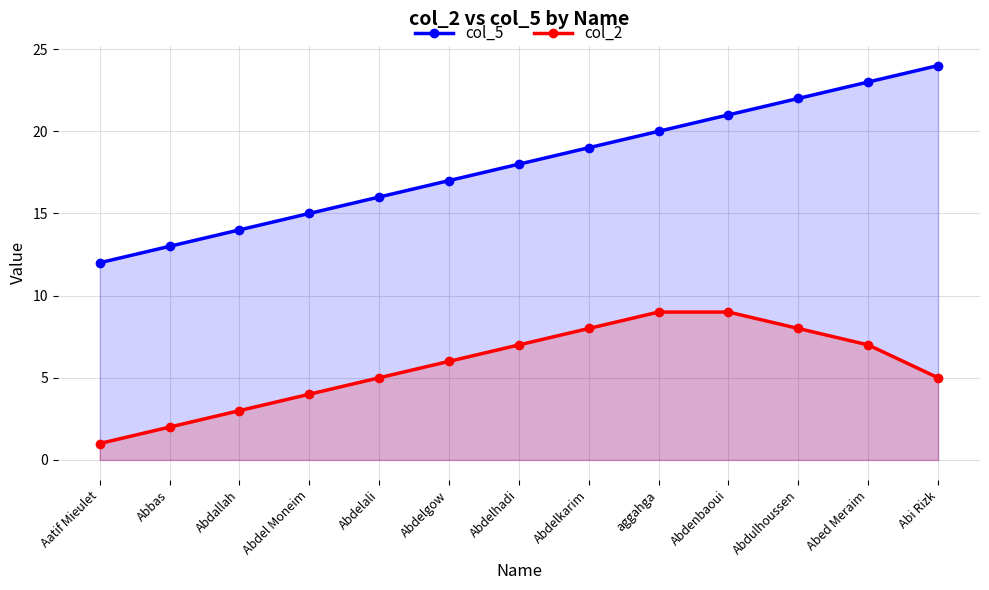

At which label does col_5 reach its minimum?

Aatif Mieulet